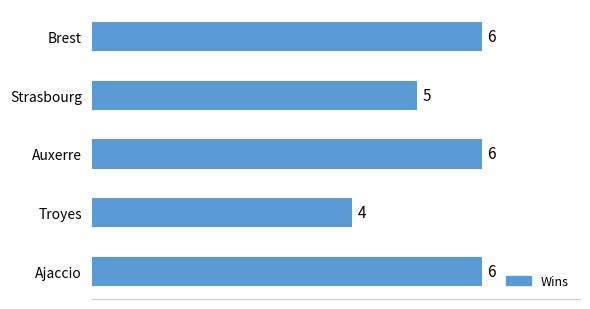

What is the change in value from Troyes to Ajaccio?

+2